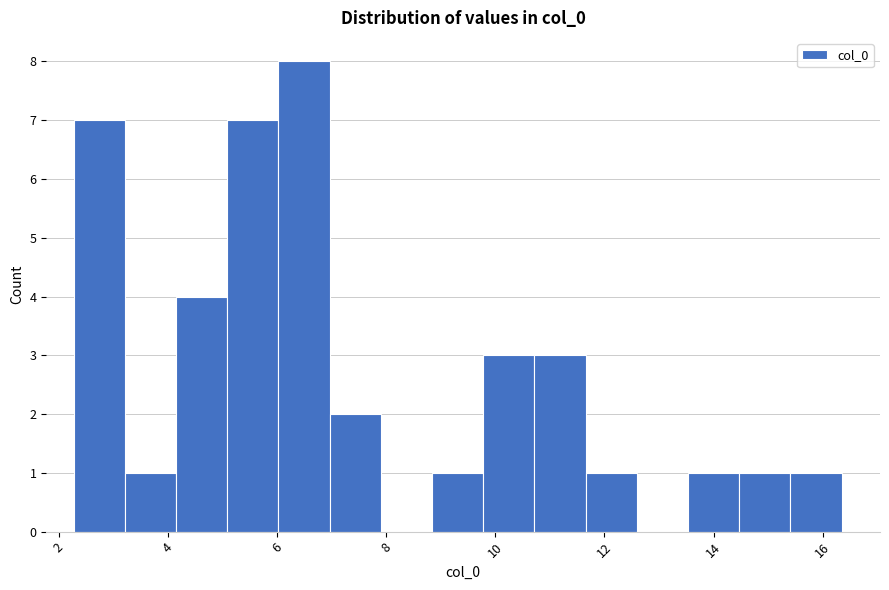

Reading left to right, list every bar in this chart as the range it spans on the x-axis followed by its height. Neither the bar edges nor the heights are printed on the chart, so give them approximately, as read against the axes.

2.2 to 3.2: 7
3.2 to 4.2: 1
4.2 to 5.0: 4
5.0 to 6.0: 7
6.0 to 7.0: 8
7.0 to 8.0: 2
8.0 to 8.8: 0
8.8 to 9.8: 1
9.8 to 10.8: 3
10.8 to 11.6: 3
11.6 to 12.6: 1
12.6 to 13.6: 0
13.6 to 14.4: 1
14.4 to 15.4: 1
15.4 to 16.4: 1